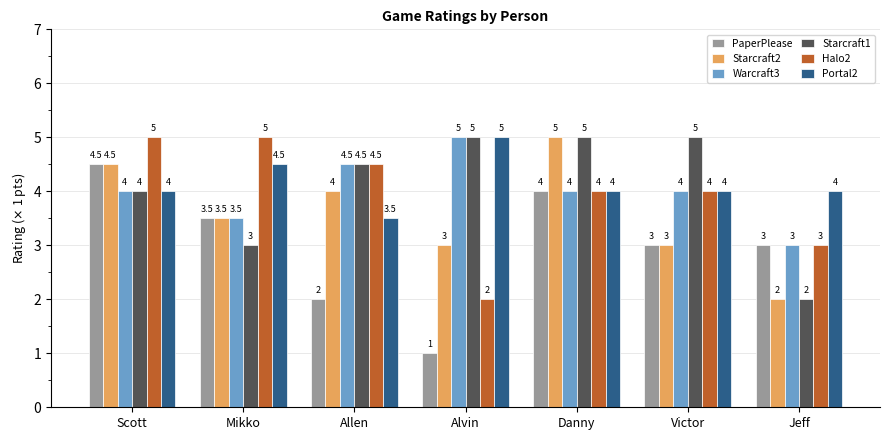

Is it true that PaperPlease equals 3.5 at Mikko?

True